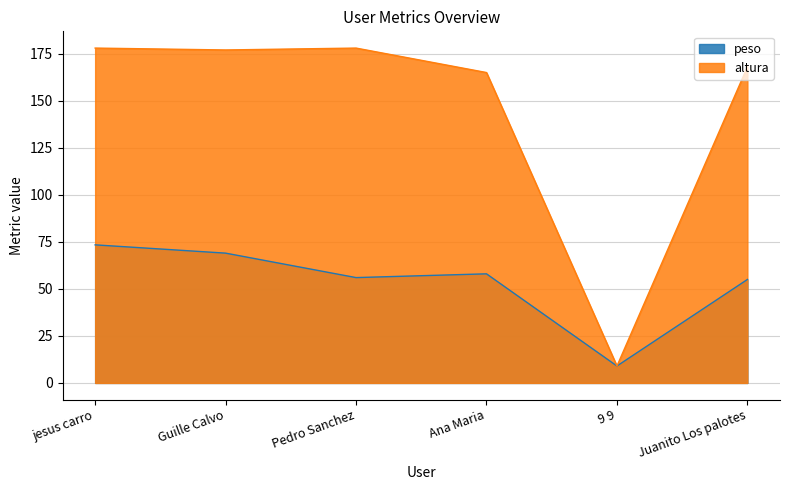

Which series has the largest total across all categories?

altura